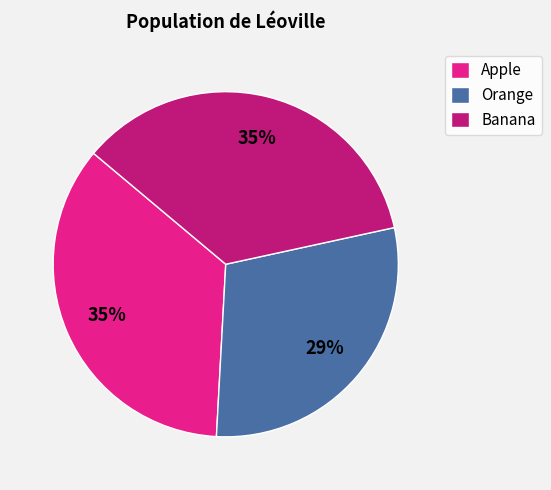

True or false: Orange accounts for 35% of the total.

False